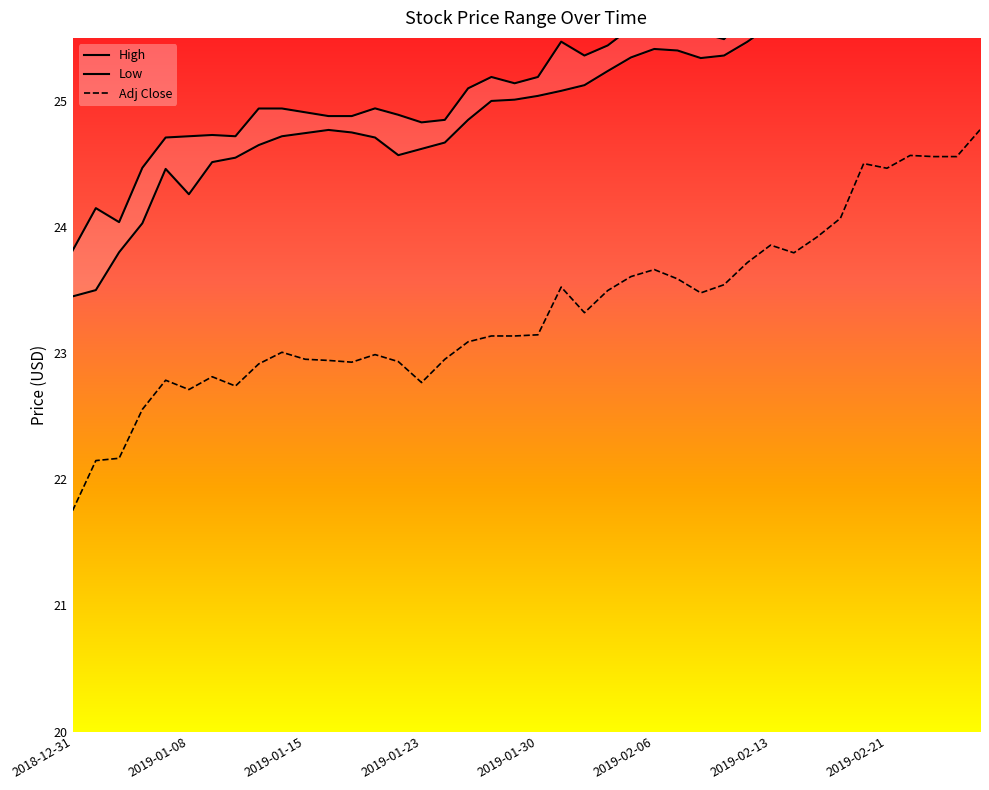

Read the Low value at 2019-01-04.

24.0